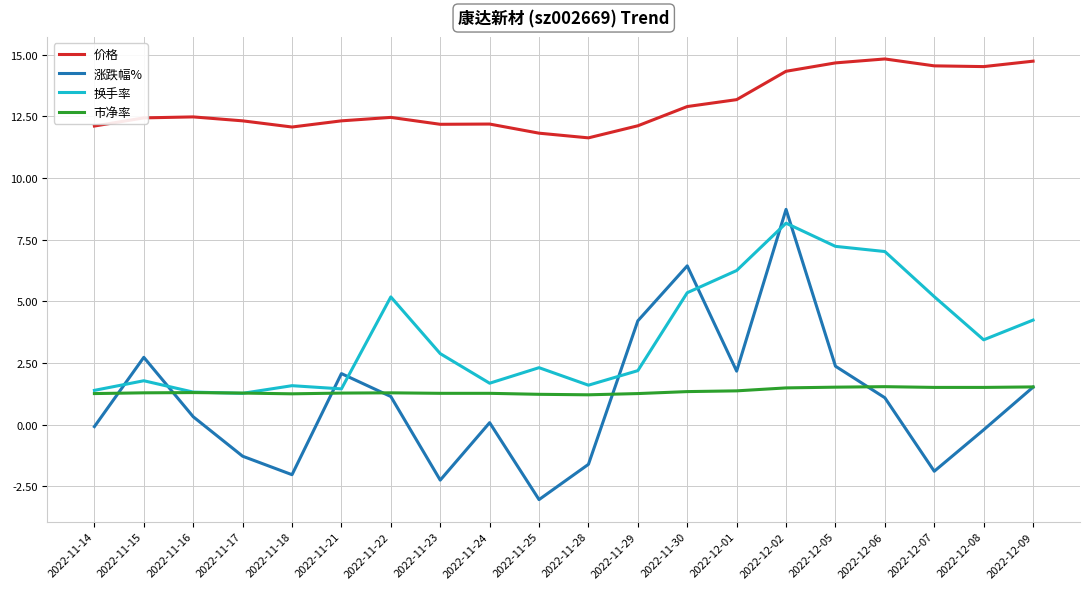

What is the total value across all series at 2022-12-09?

22.0